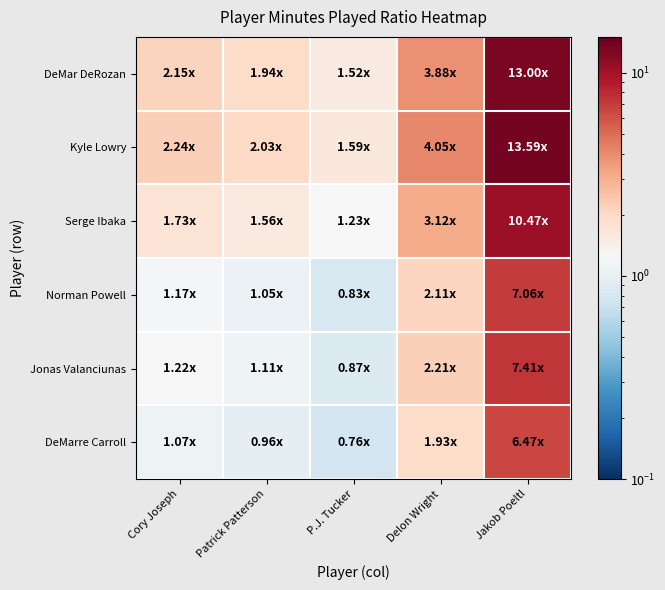

What is the smallest value displayed?

0.8